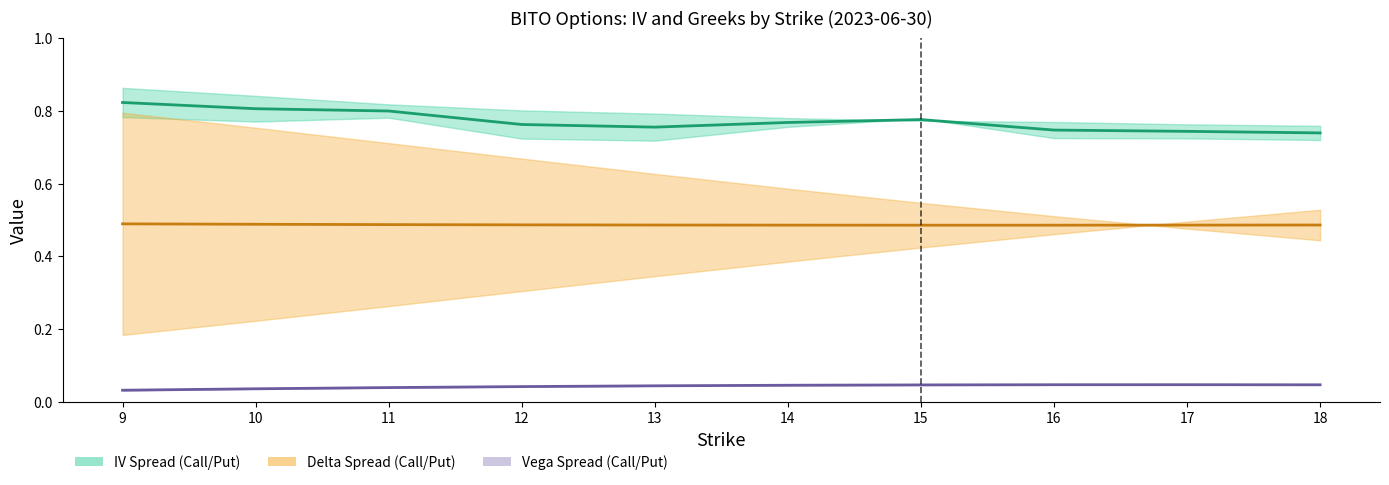

What is the average value of the Delta Midpoint series?

0.5